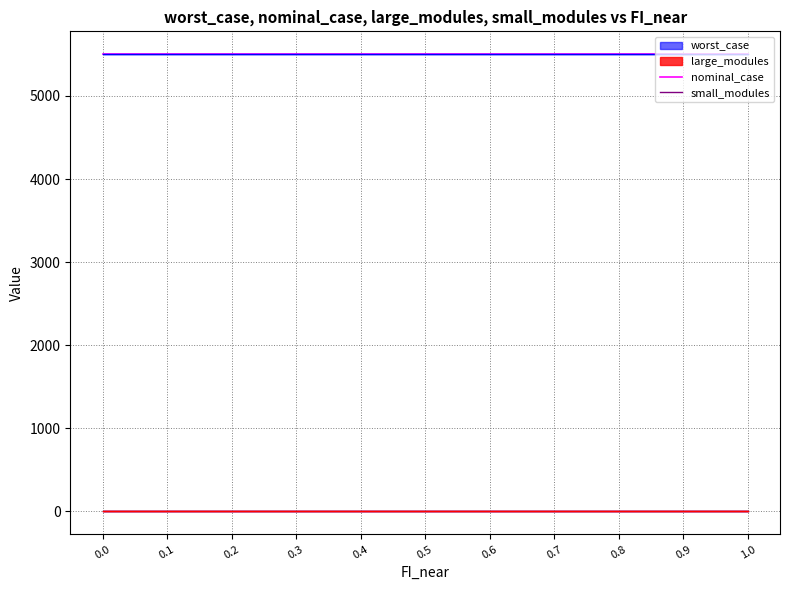

True or false: small_modules has more than 0 points higher than both neighbors.

False